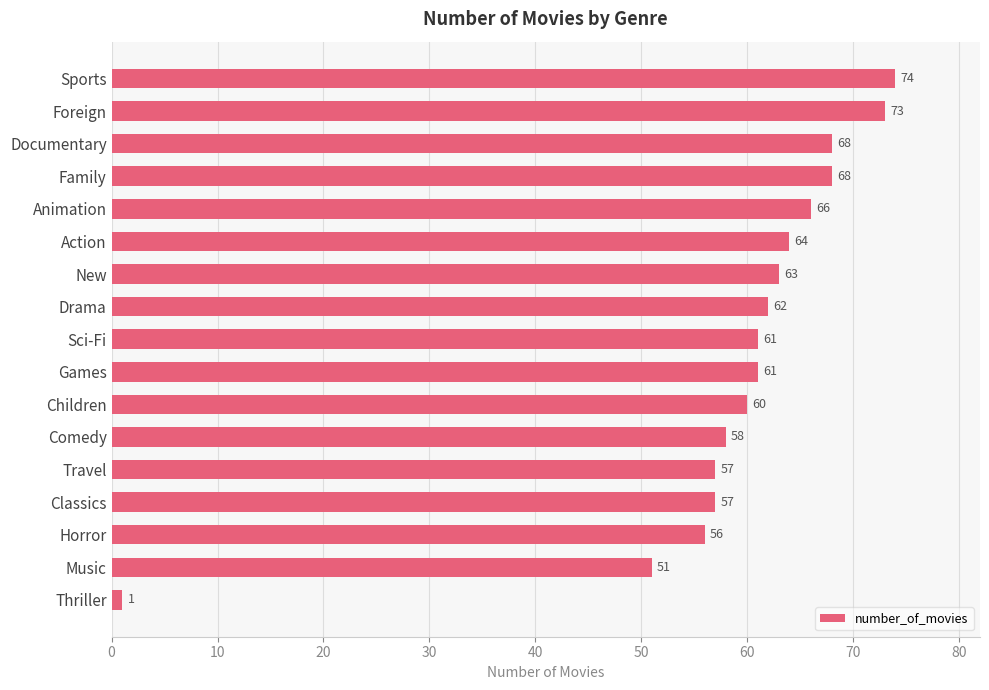

What is the value of the 1st bar from the top?

74